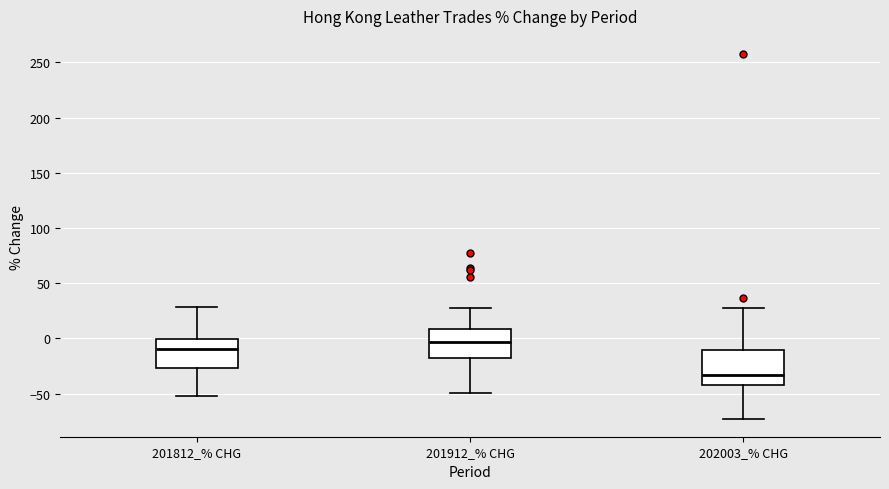

Which box's median line is the lowest?

202003_% CHG